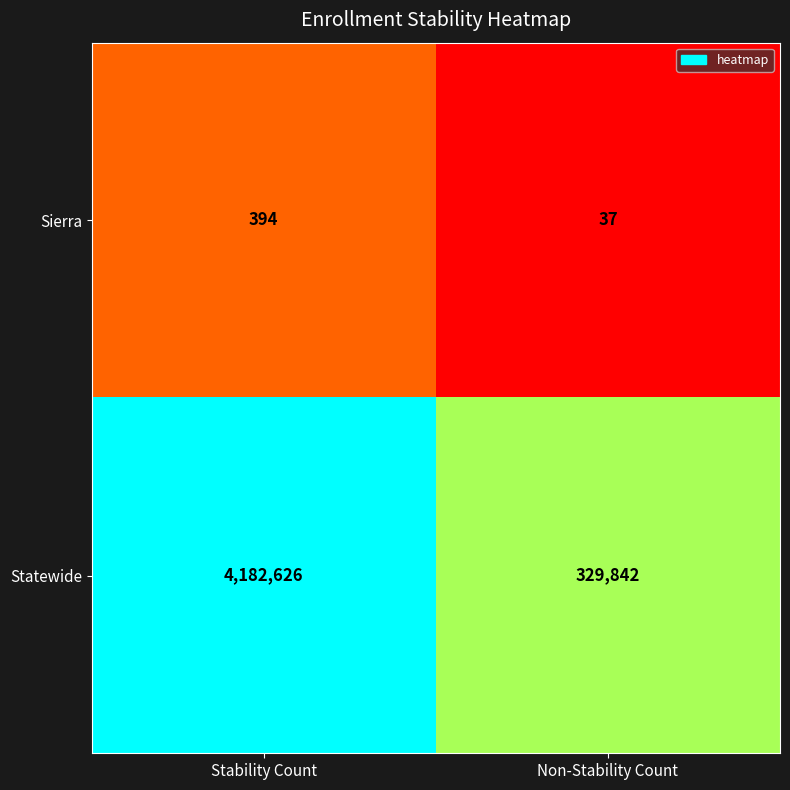

How many values in the Sierra series are below 394?

1